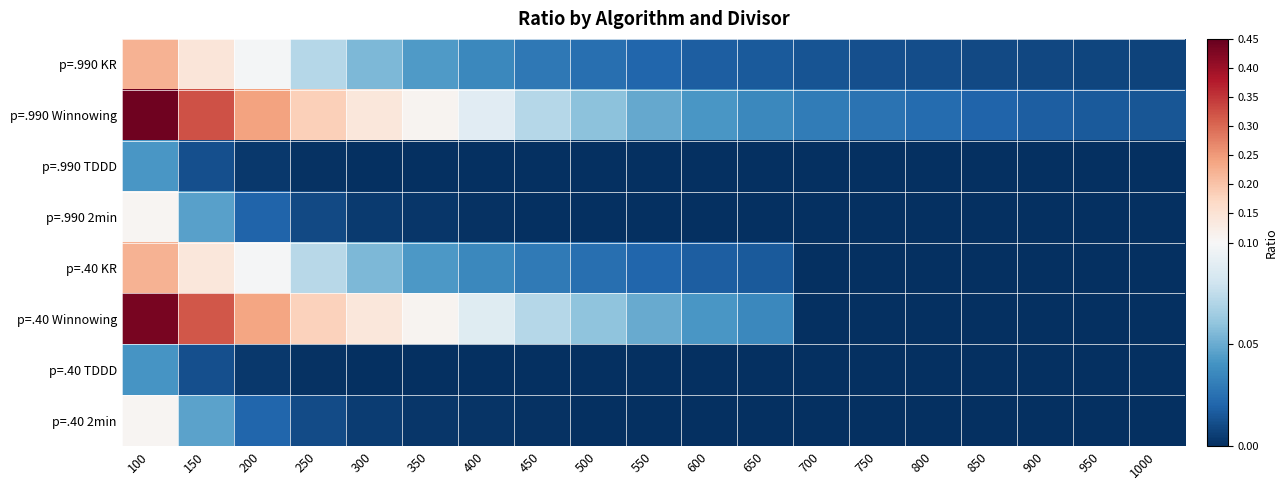

What is the total value across all series at 250?

0.5